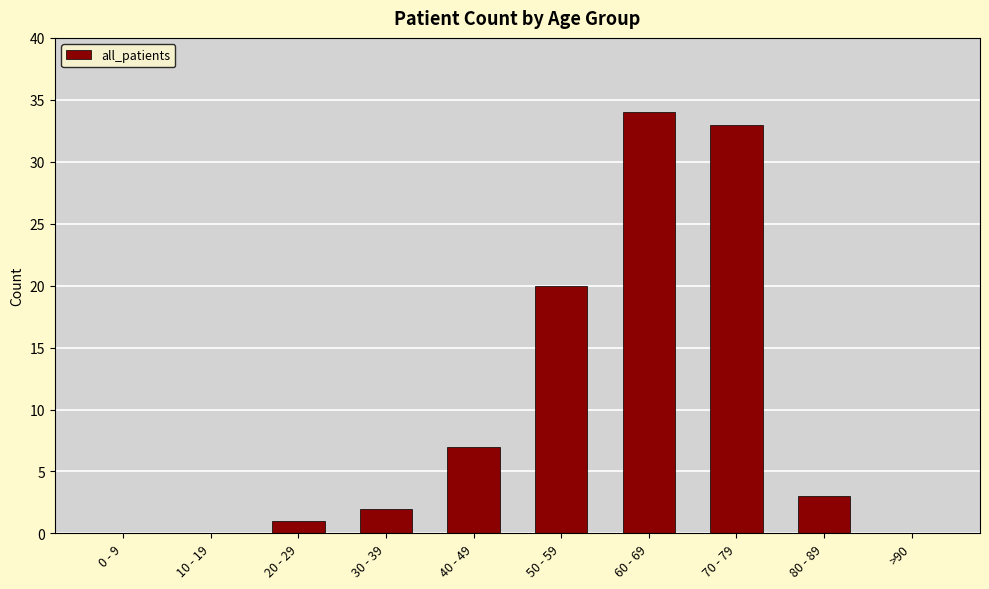

What is the change in value from 20 - 29 to 30 - 39?

+1